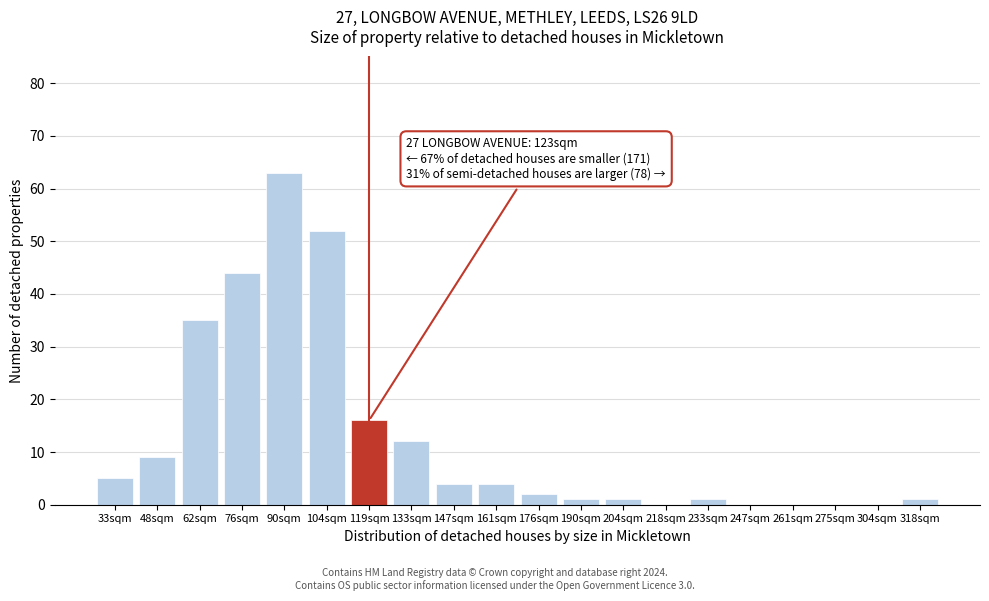

Reading left to right, list all the values displayed in this chart.

33sqm=5	48sqm=9	62sqm=35	76sqm=44	90sqm=63	104sqm=52	119sqm=16	133sqm=12	147sqm=4	161sqm=4	176sqm=2	190sqm=1	204sqm=1	218sqm=0	233sqm=1	247sqm=0	261sqm=0	275sqm=0	304sqm=0	318sqm=1